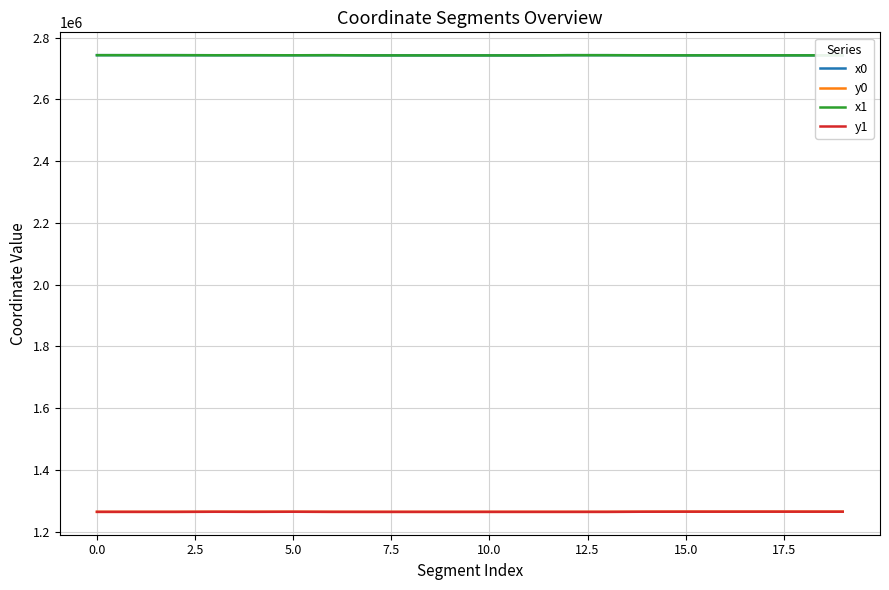

What is the sum of all y1 values?

25287093.2